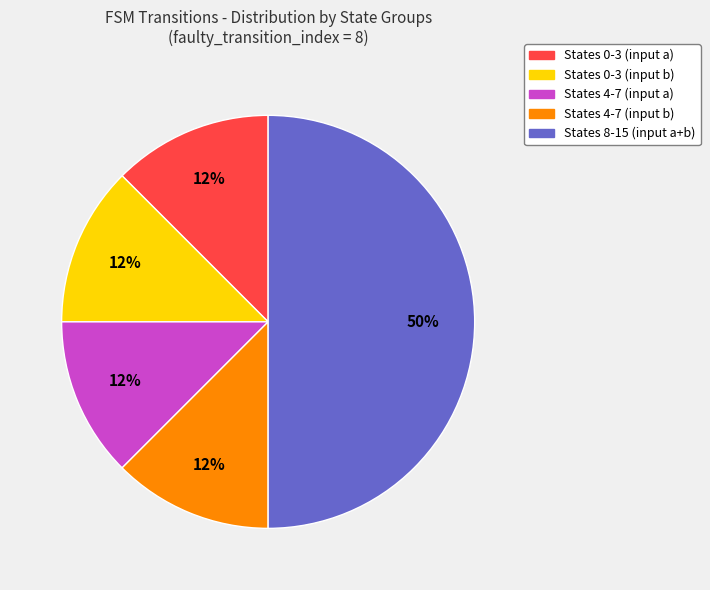

To the nearest percent, what is the average slice percentage?

20%